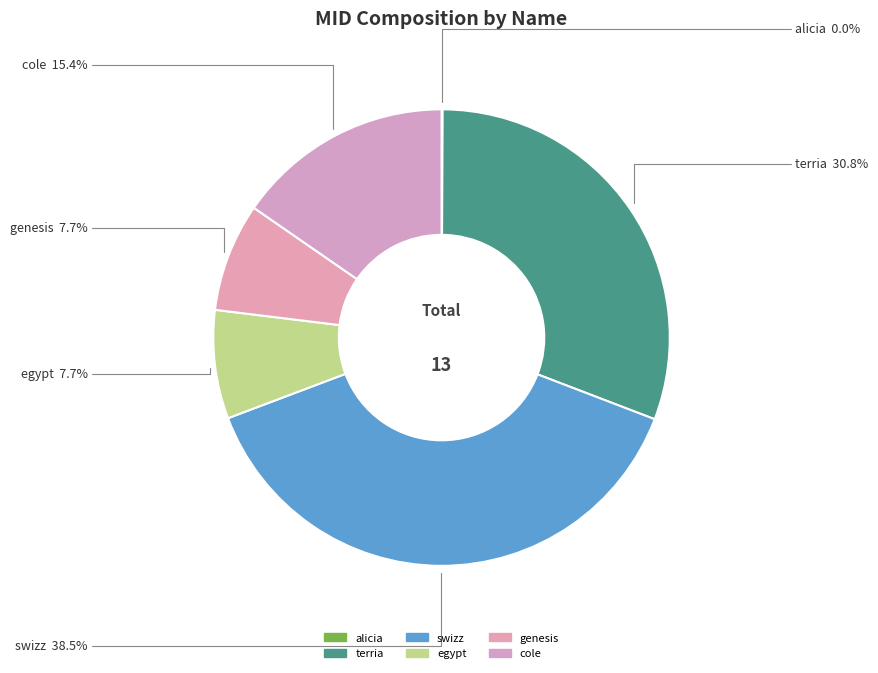

To the nearest percent, what is the difference between the largest and smallest slice percentages?

38%